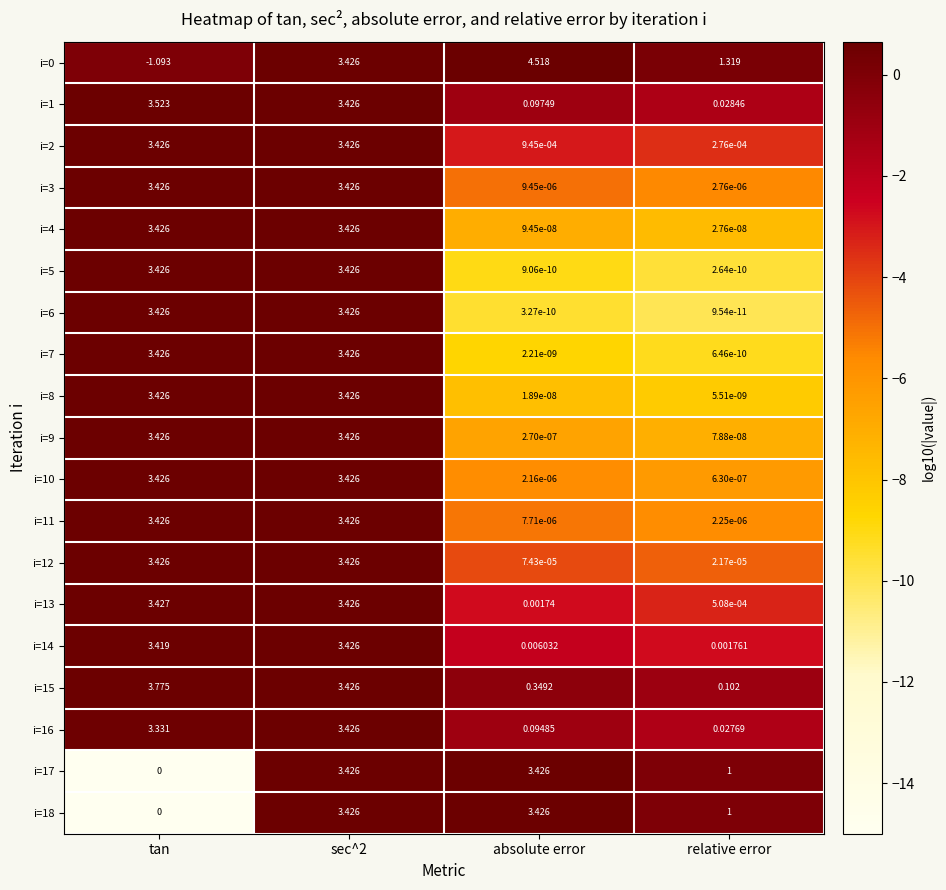

Which category has the lowest value in the i=13 series?

relative error